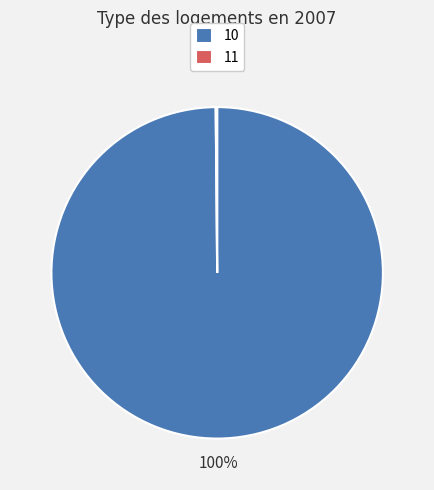

What is the largest slice in the pie chart?

10